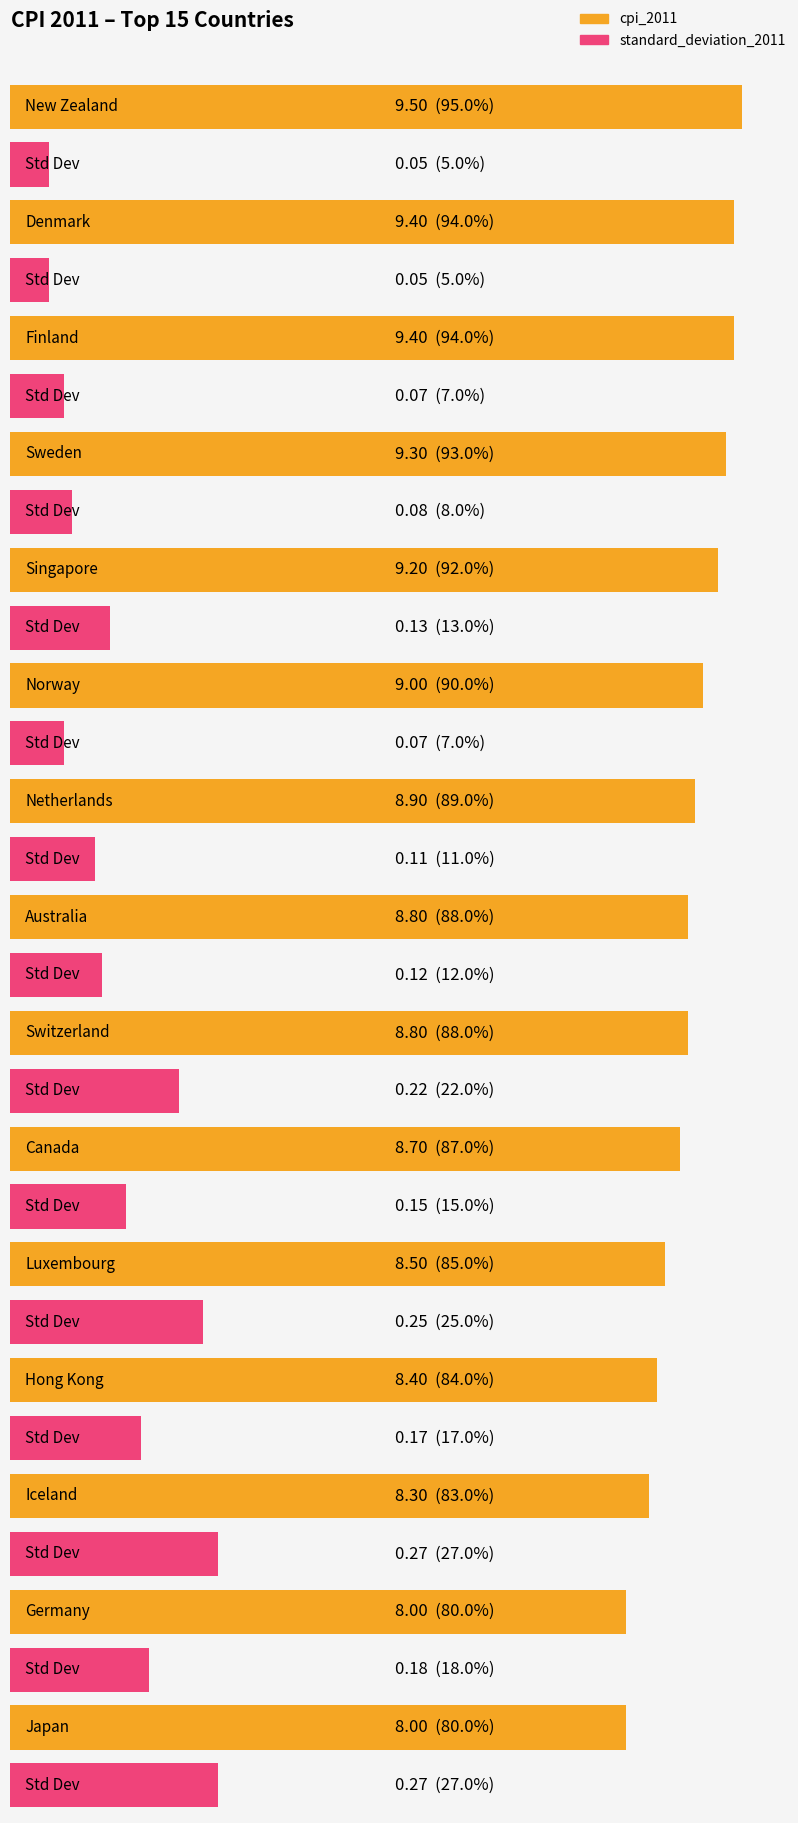

The standard_deviation_2011 series shows 0.2 at Canada. True or false?

False